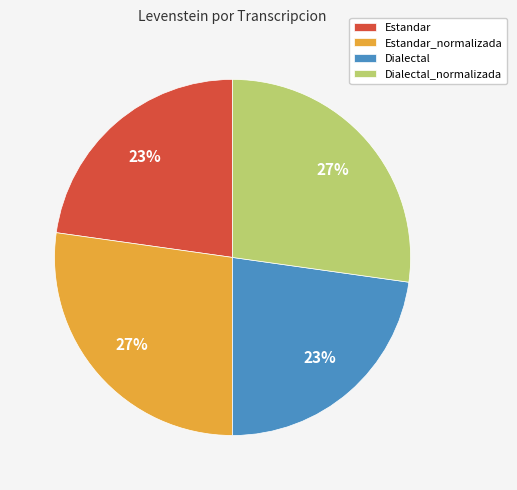

Which has a higher value, Dialectal or Dialectal_normalizada?

Dialectal_normalizada